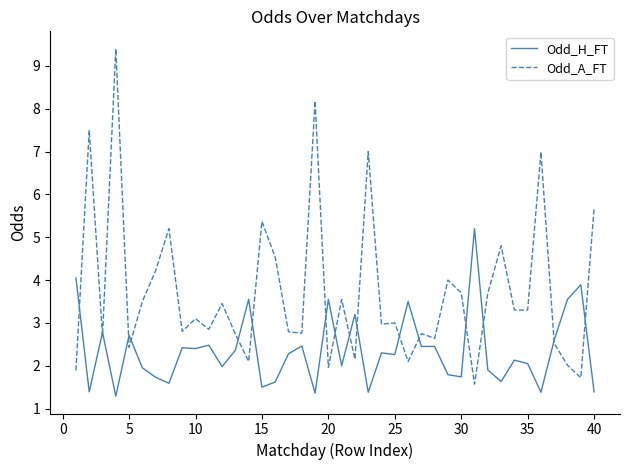

Which series has the largest total across all categories?

Odd_A_FT